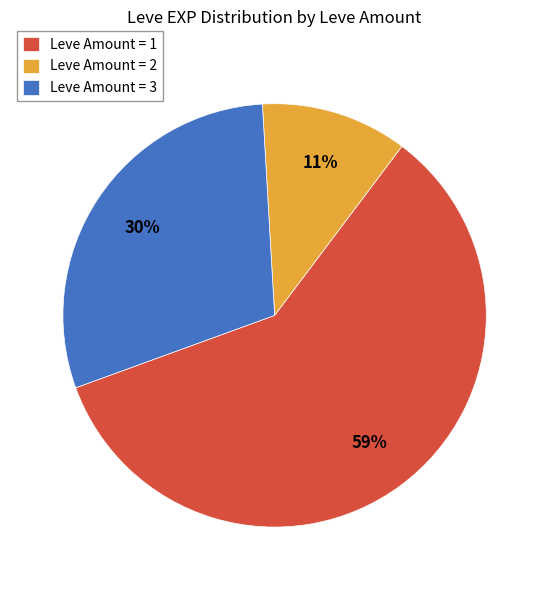

Is it true that Leve Amount = 1 is 59% of the pie?

True